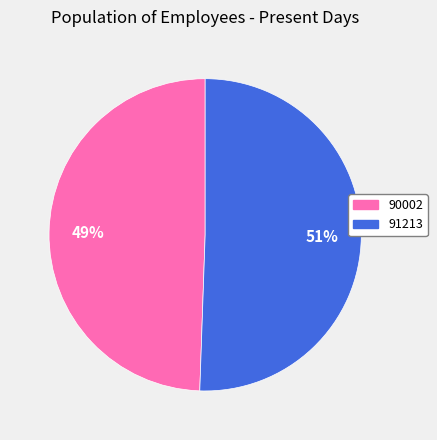

How many segments does this pie chart have?

2